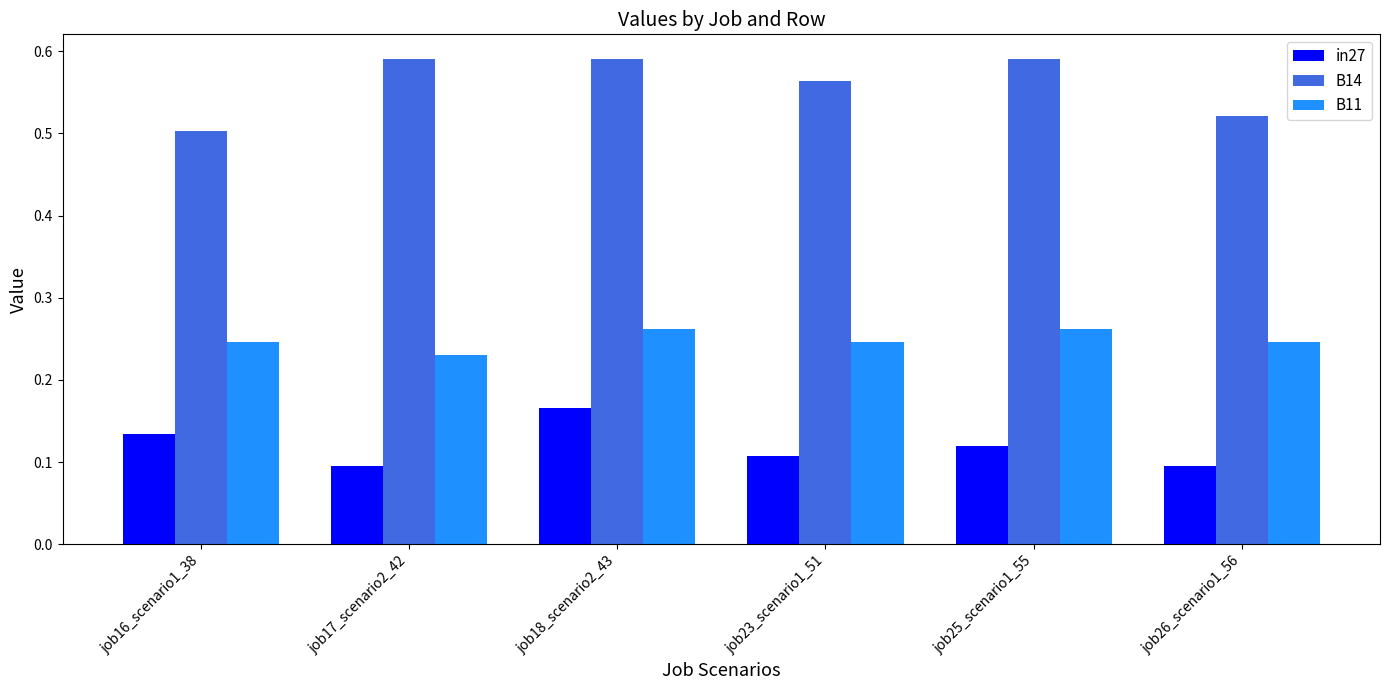

How many in27 values are between 0 and 1?

6